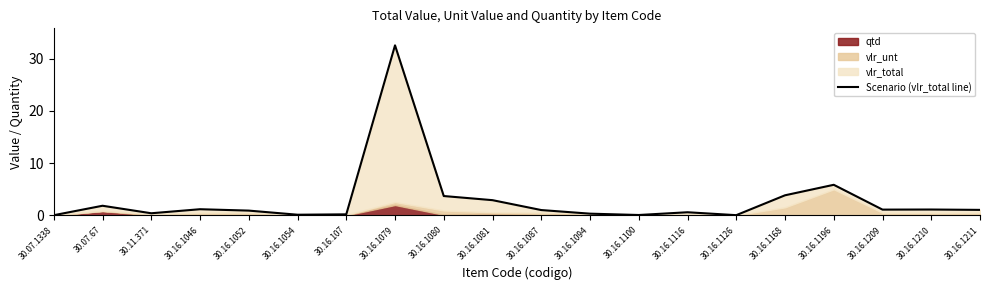

What is the label of the 20th point from the left?

30.16.1211